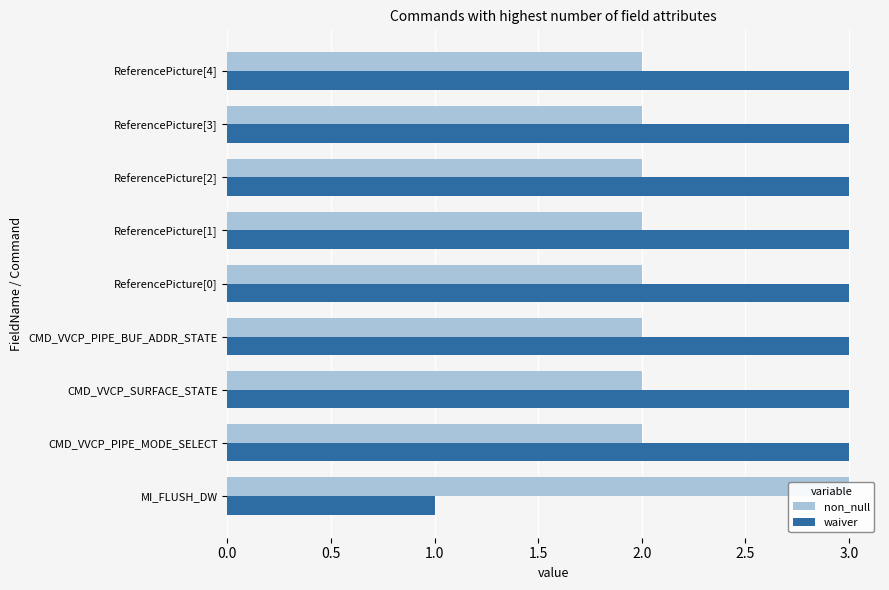

At how many categories does at least one series exceed 2?

9